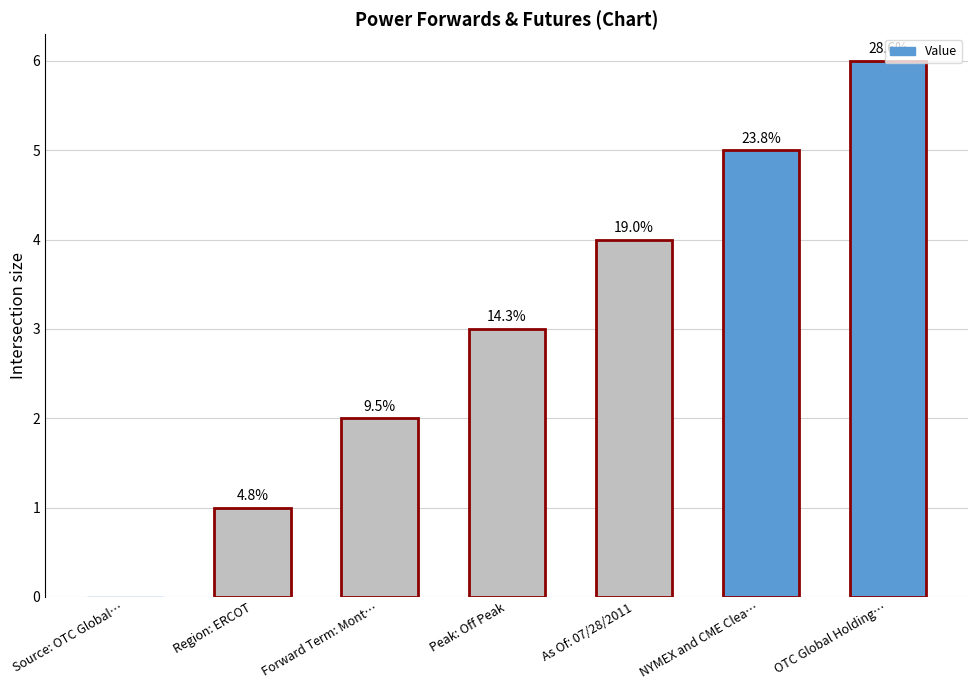

What is the difference between the values at OTC Global Holding… and Source: OTC Global…?

6